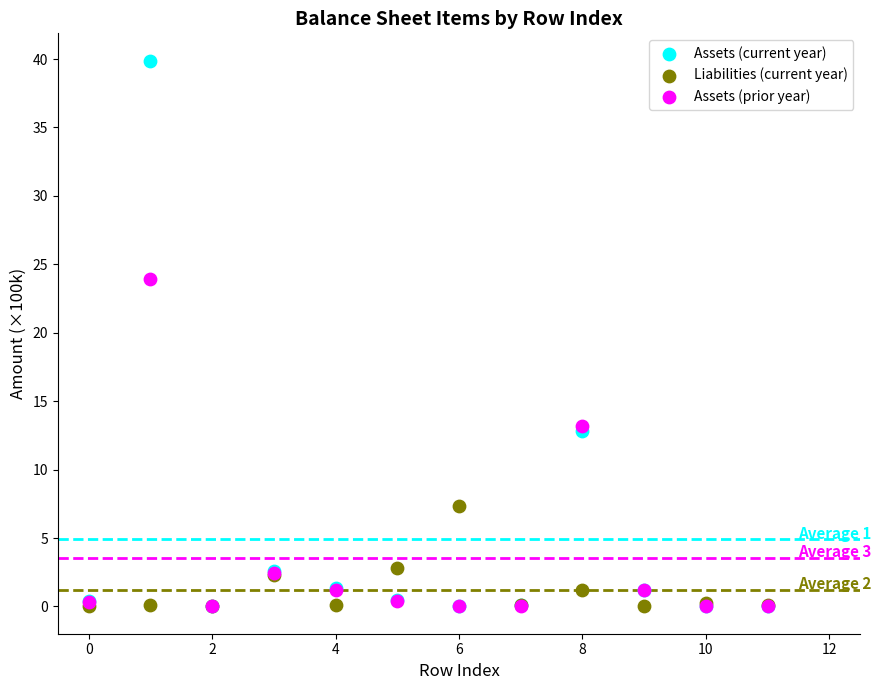

Across all series, what Y value is closest to 19?

23.9